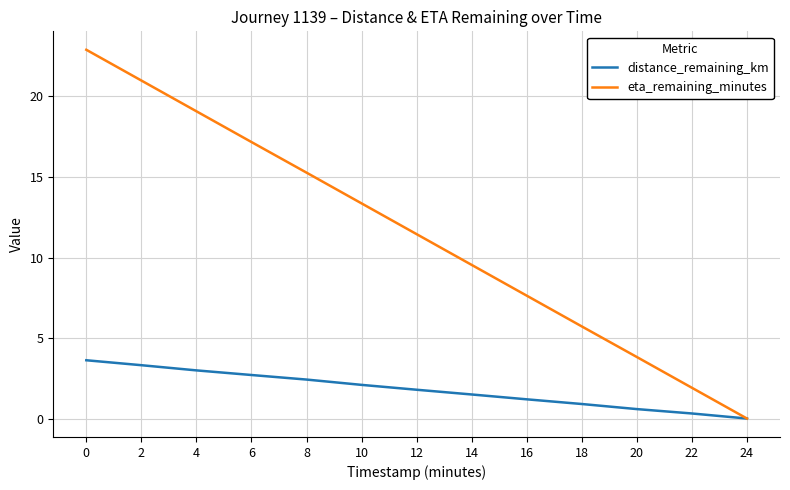

What is the greatest value displayed?

22.9